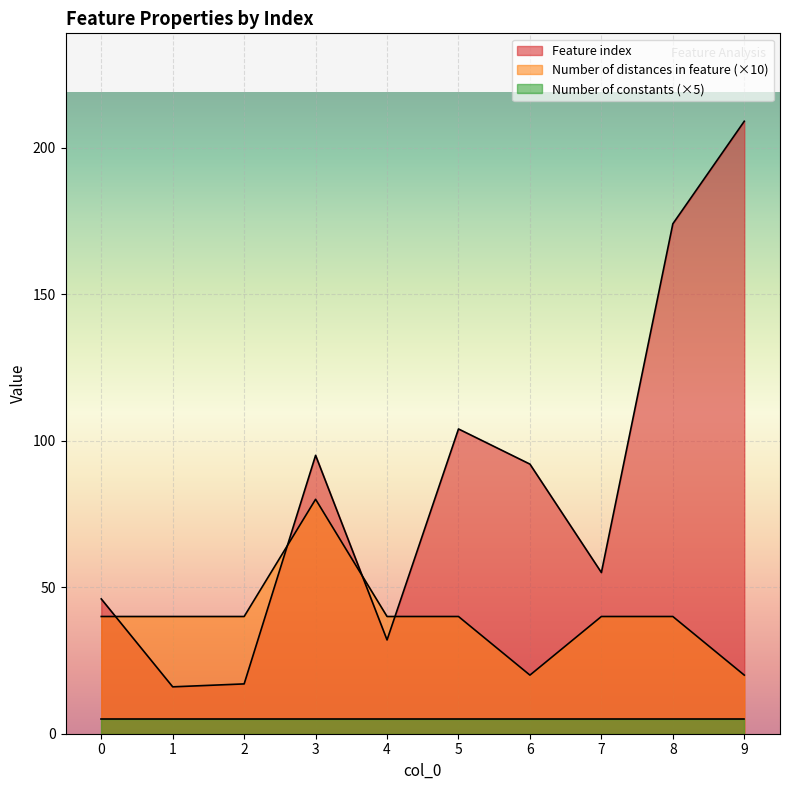

The Number of distances in feature series shows 40 at 5. True or false?

True